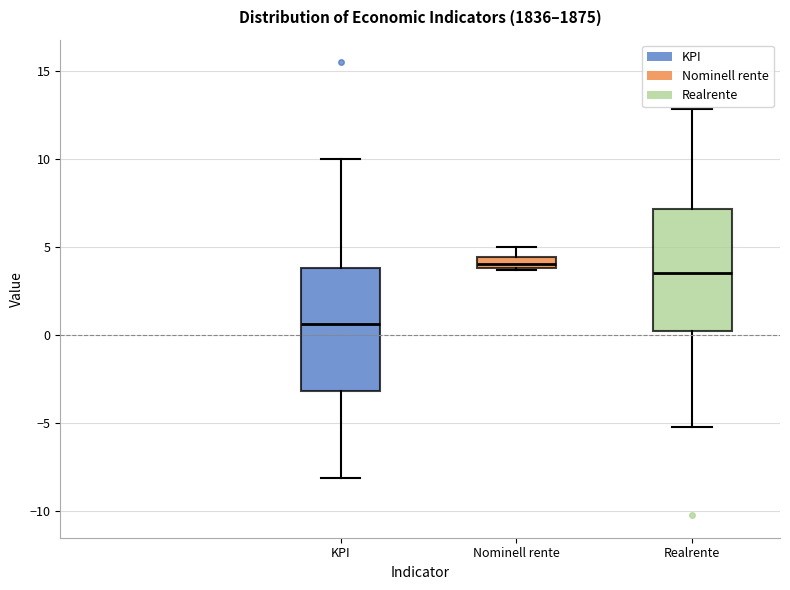

Where does the upper whisker of the box for KPI end on the y-axis? The values are not printed on the chart, so give them approximately, as read against the axis.

10.0